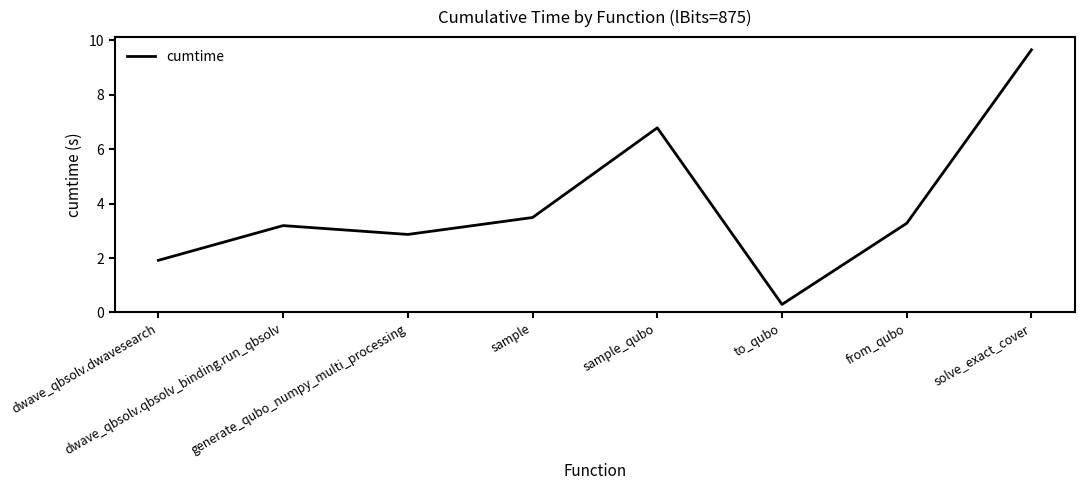

Reading left to right, what are all the values shown in this chart?

dwave_qbsolv.dwavesearch=1.9	dwave_qbsolv.qbsolv_binding.run_qbsolv=3.2	generate_qubo_numpy_multi_processing=2.9	sample=3.5	sample_qubo=6.8	to_qubo=0.3	from_qubo=3.3	solve_exact_cover=9.7